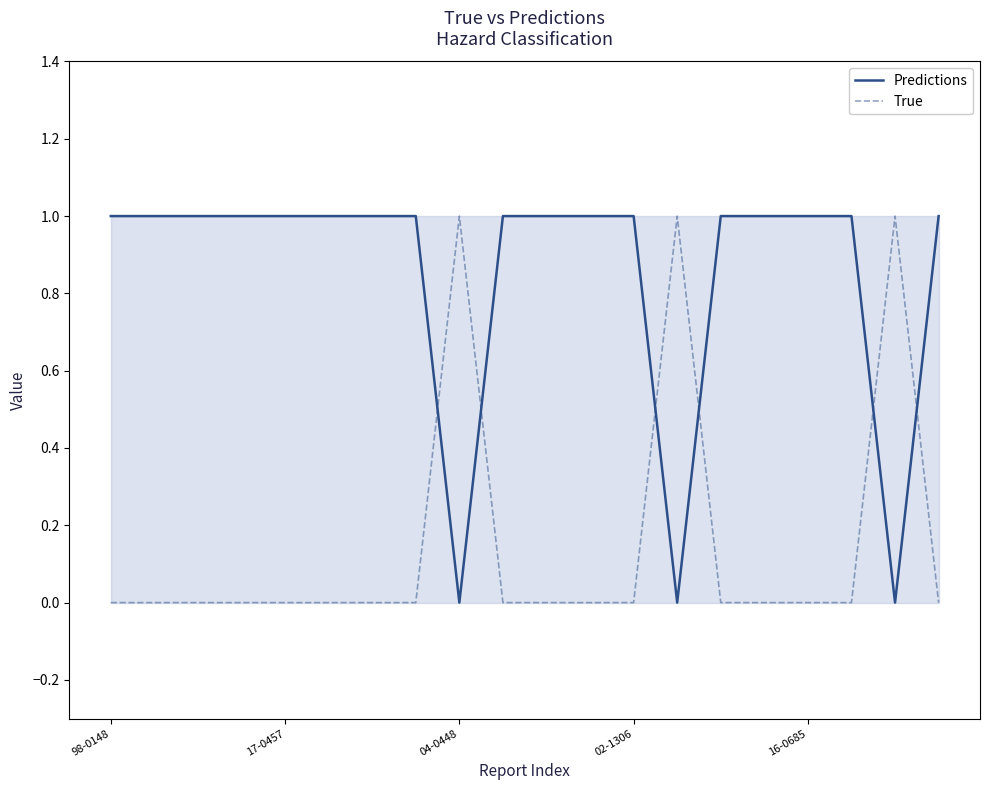

Where is True nearest to the value 0?

98-0148